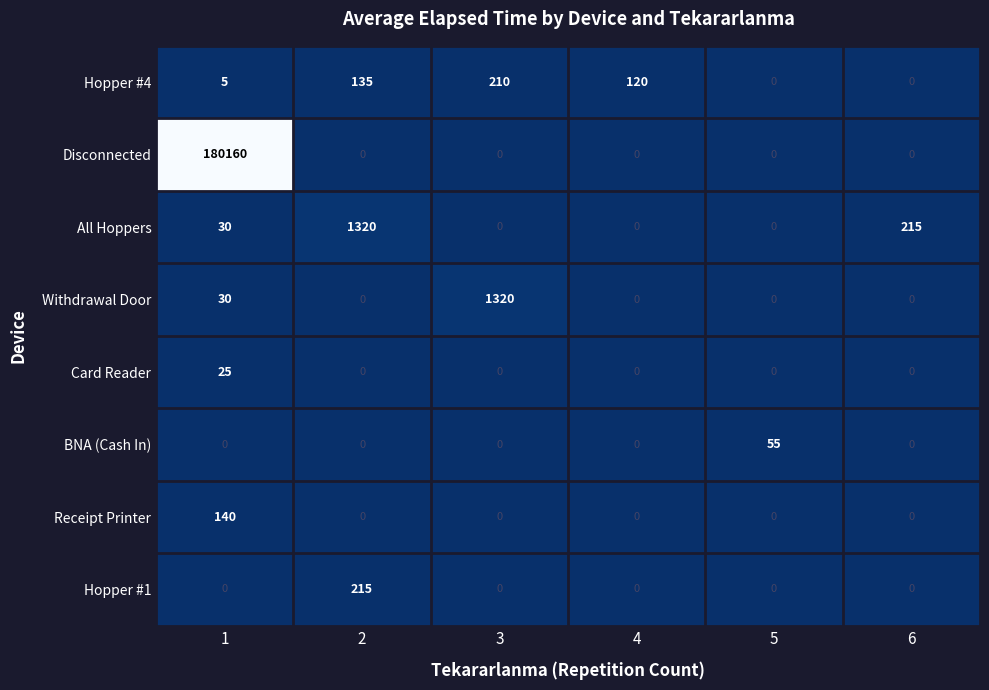

What is the difference between the highest and lowest values at 6?

215